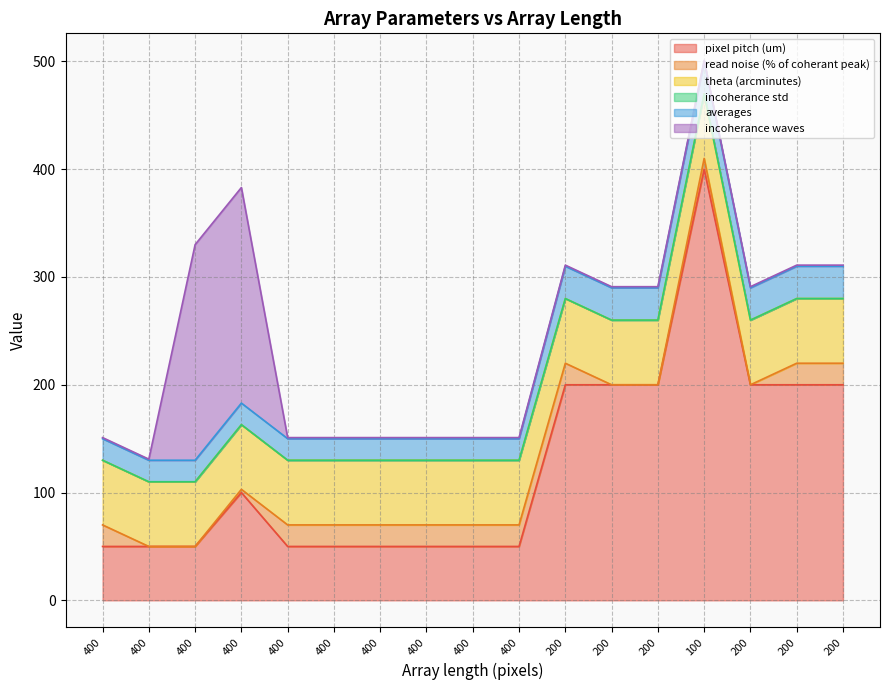

Count the number of data series in this chart.

6